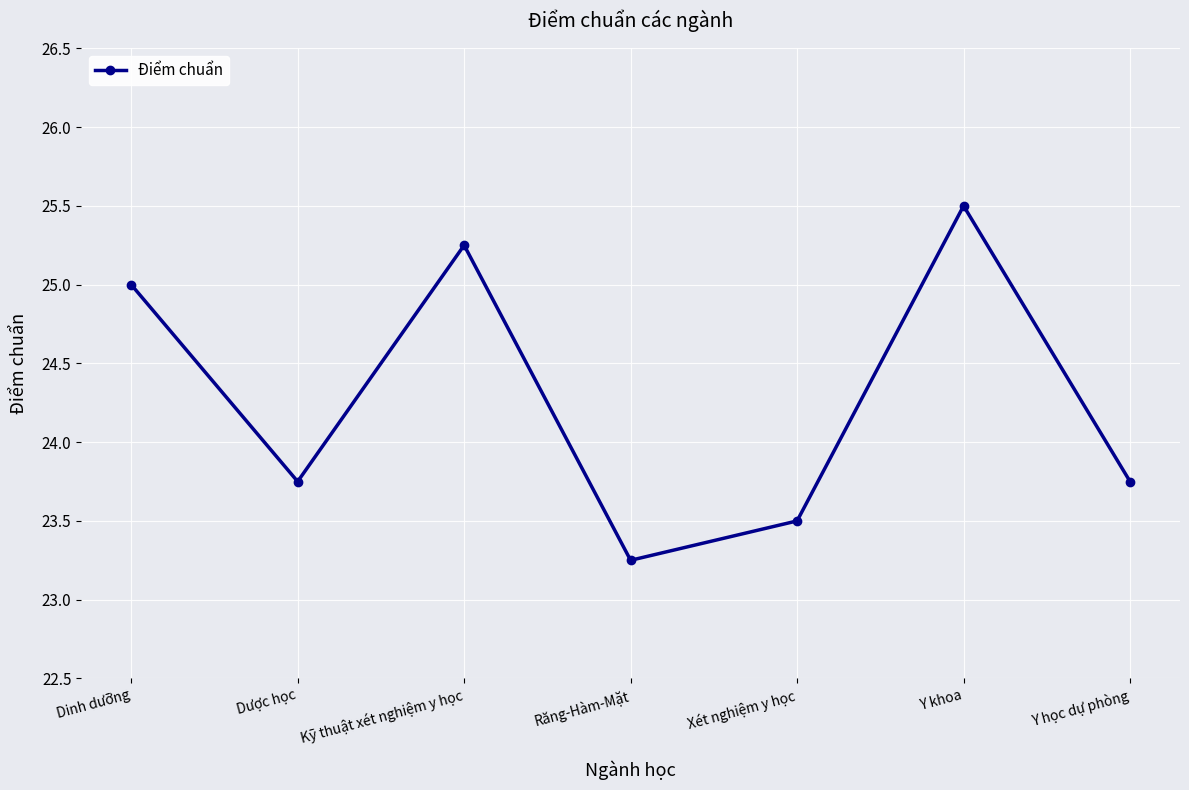

What is the difference between the values at Dinh dưỡng and Y khoa?

0.5